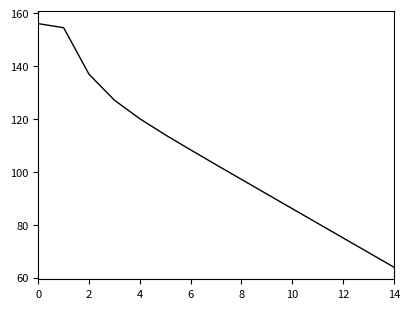

How many lines are shown in the chart?

1